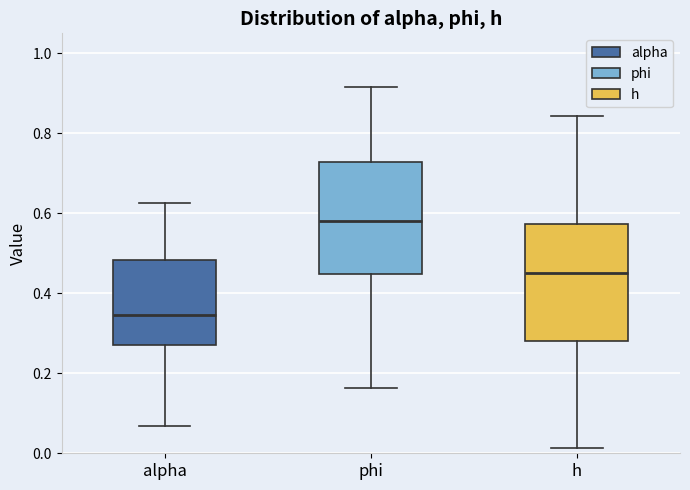

Which box's median line is the lowest?

alpha